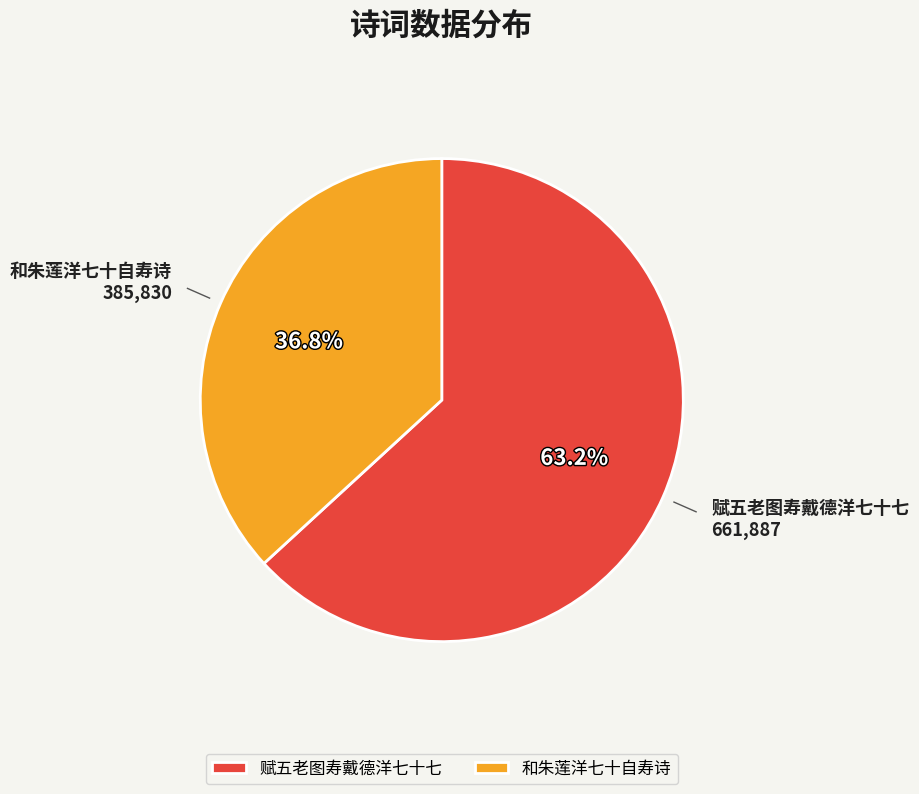

How many segments does this pie chart have?

2